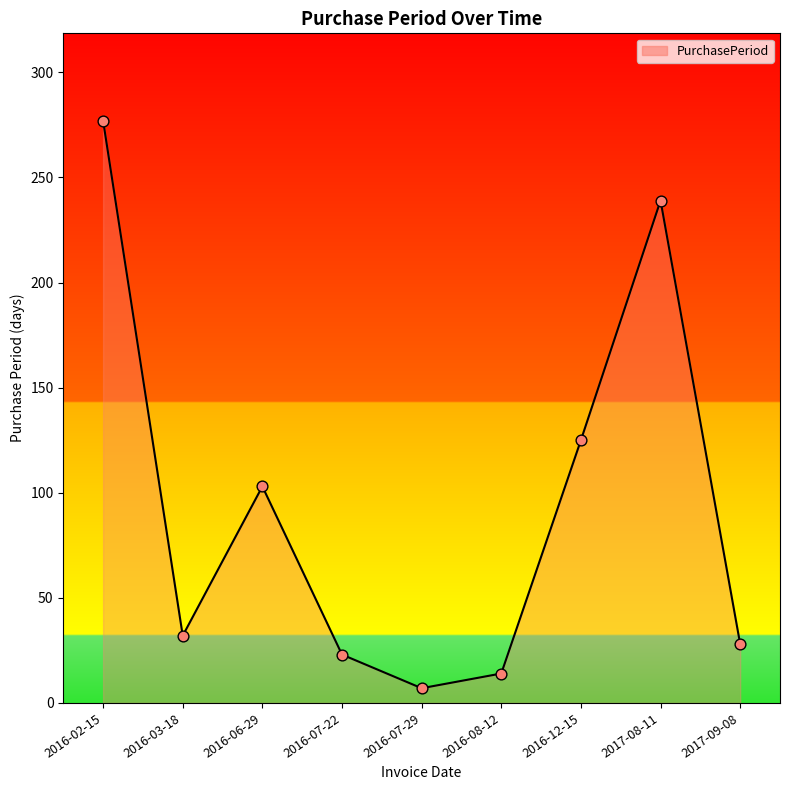

Which has a higher value, 2016-06-29 or 2016-03-18?

2016-06-29